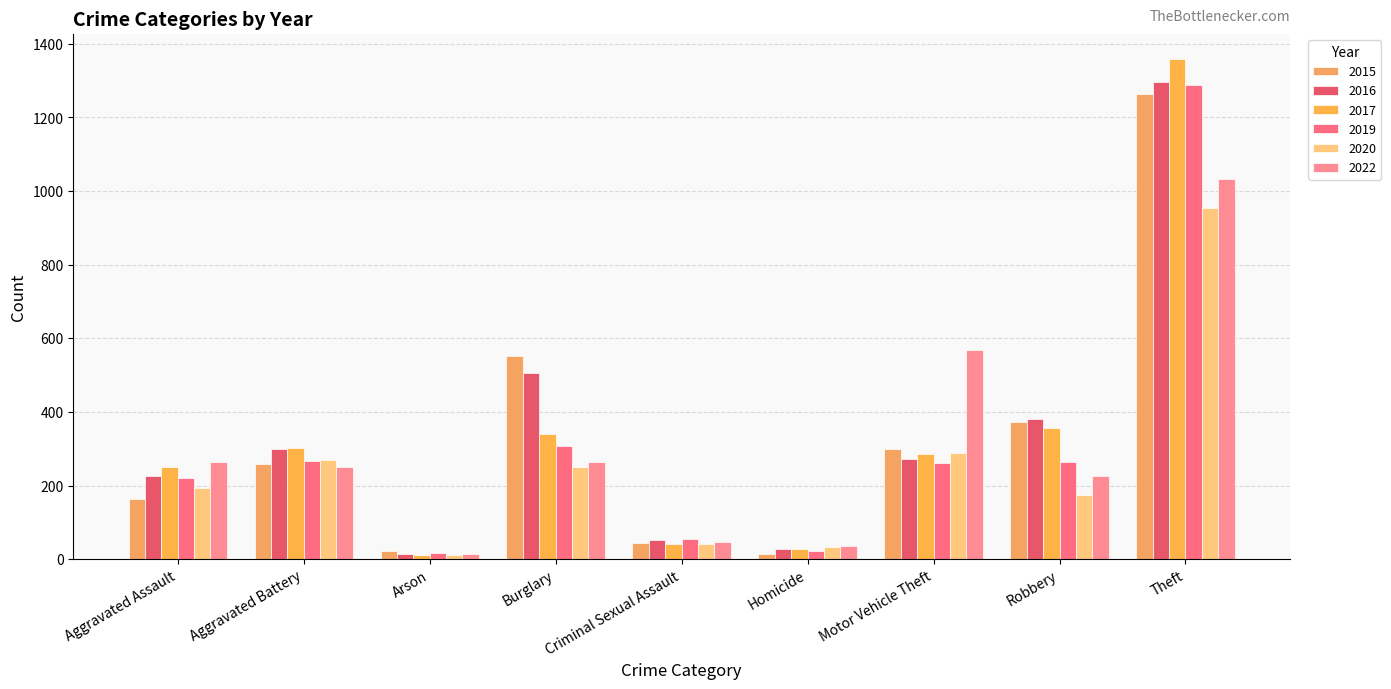

Rank the series by their maximum value, from lowest to highest.

2020, 2022, 2015, 2019, 2016, 2017